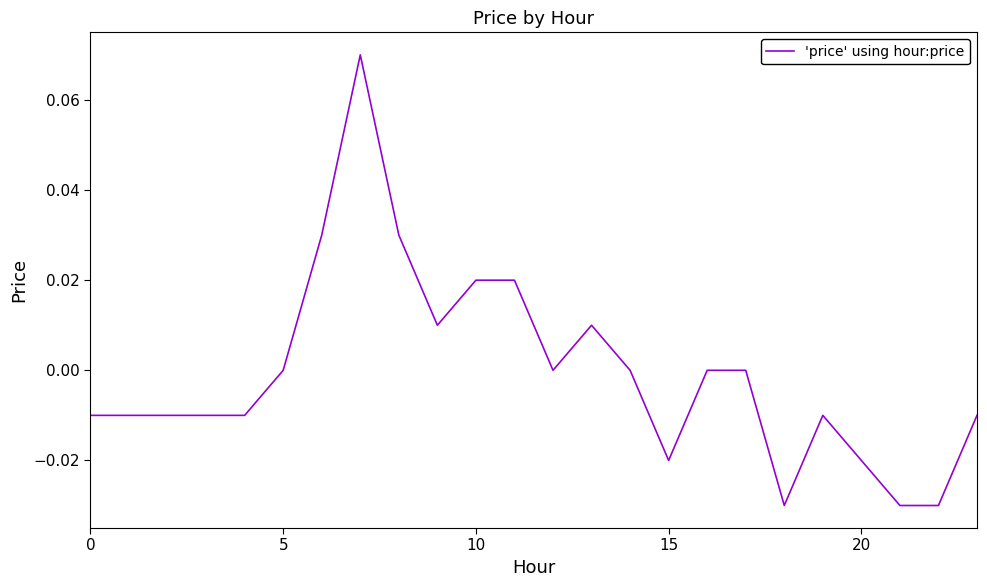

Does the chart display data point markers on the line(s)?

No